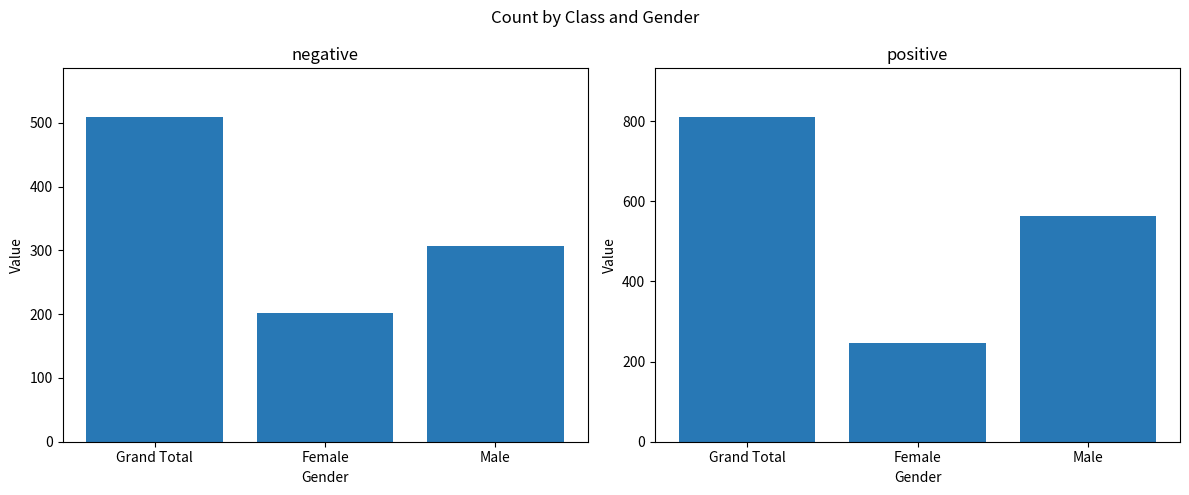

List the series in order of their overall mean, lowest first.

negative, positive